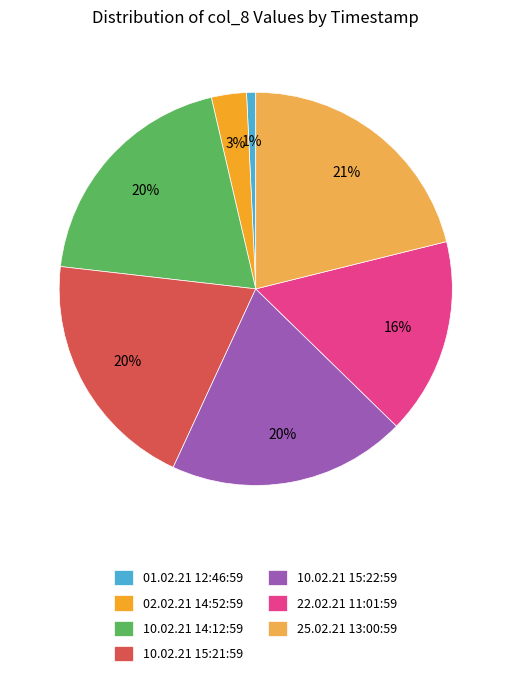

To the nearest percent, what percentage of the pie is 02.02.21 14:52:59?

3%